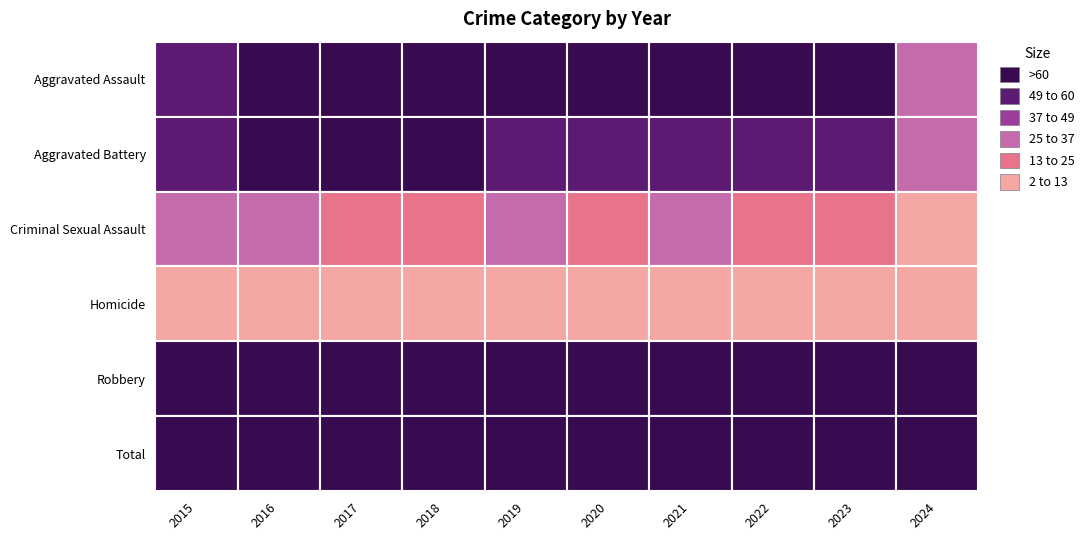

The value of Robbery at 2016 is 298. True or false?

False